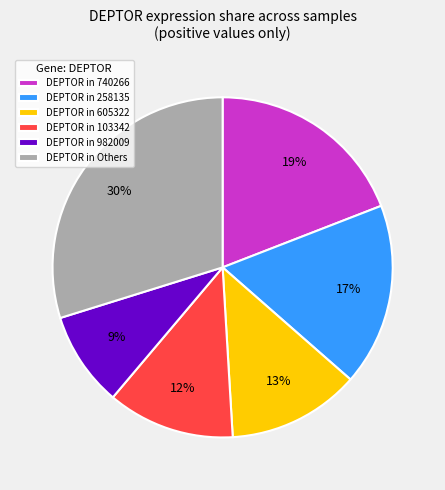

To the nearest percent, what is the average slice percentage?

17%